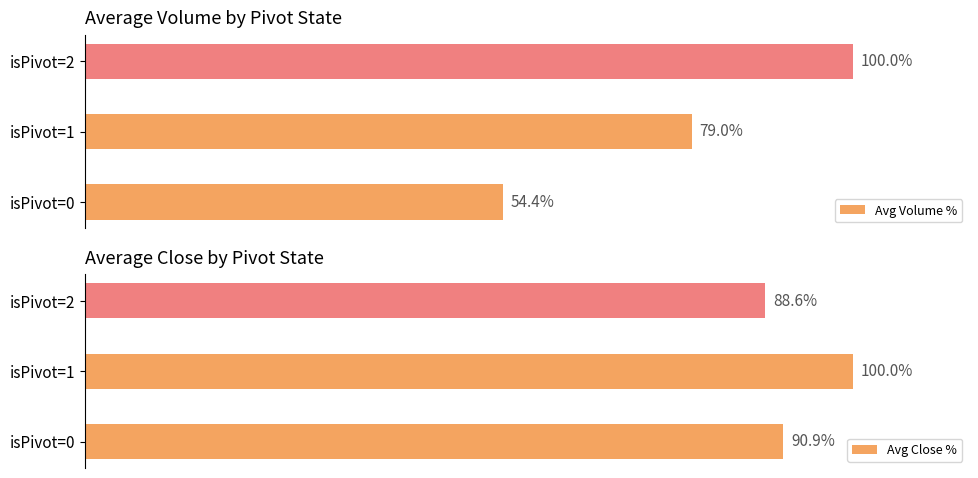

What is the sum of all Avg Close % values?

279.5